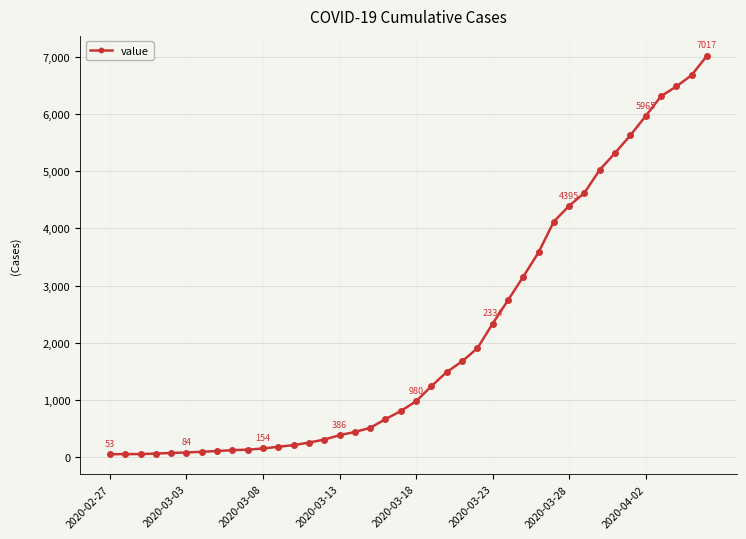

What is the greatest value displayed?

7017